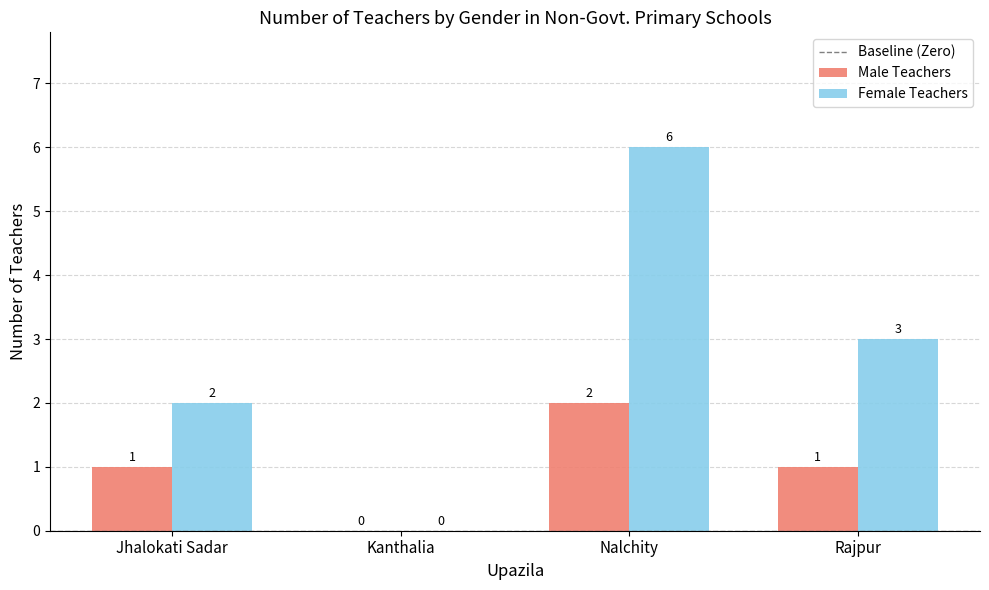

Reading left to right, transcribe all the data shown in this chart.

Male Teachers: Jhalokati Sadar=1	Kanthalia=0	Nalchity=2	Rajpur=1
Female Teachers: Jhalokati Sadar=2	Kanthalia=0	Nalchity=6	Rajpur=3